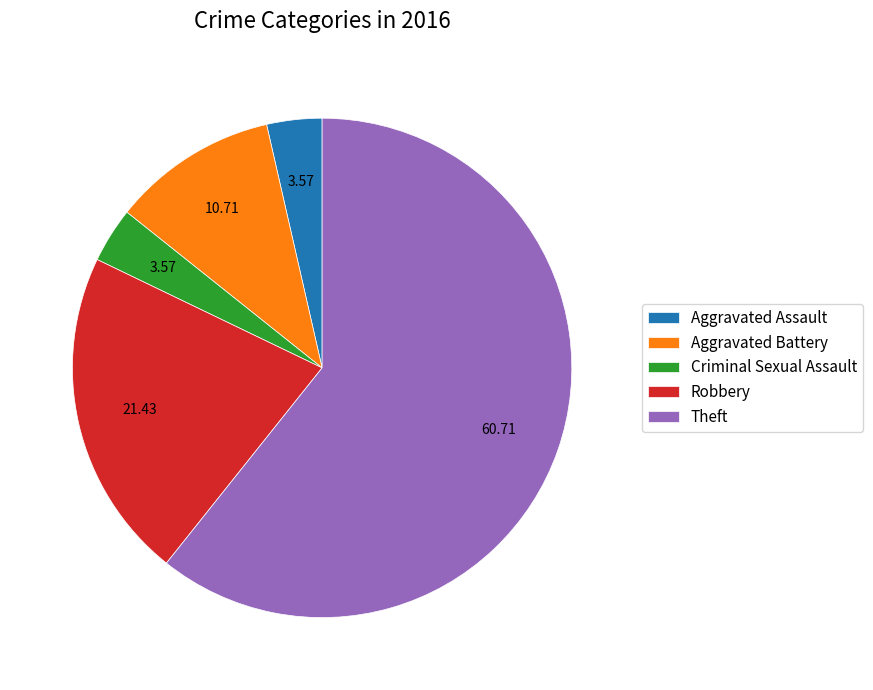

Combined, do Theft and Aggravated Battery account for over 50%?

Yes